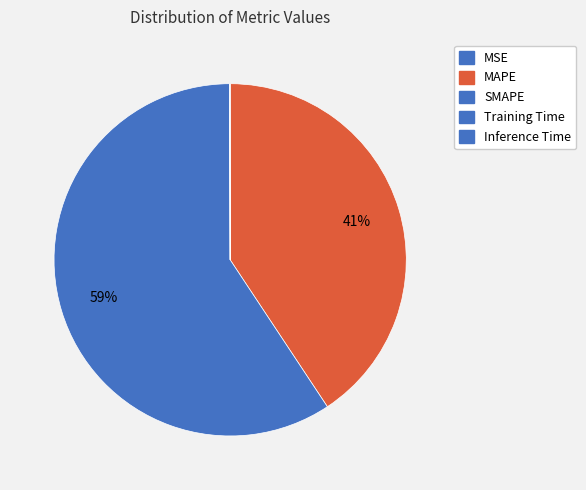

The SMAPE slice represents 53% of the pie. True or false?

False